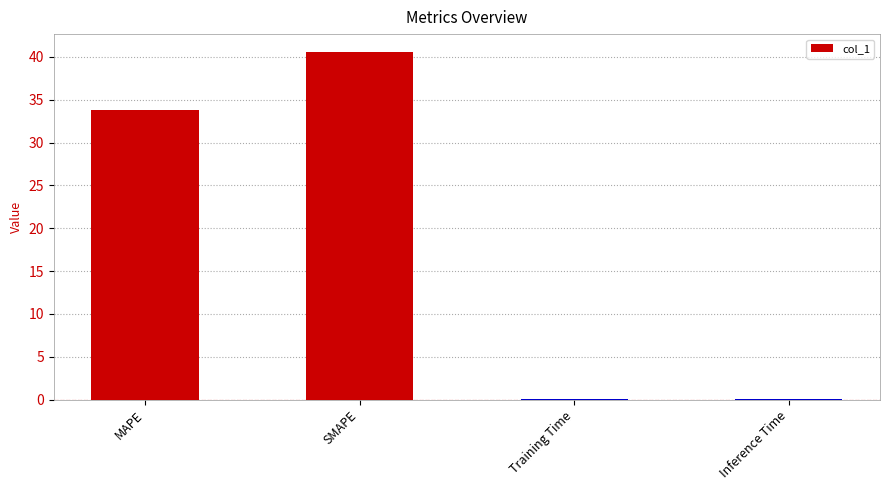

Where is the data nearest to the value 20?

MAPE